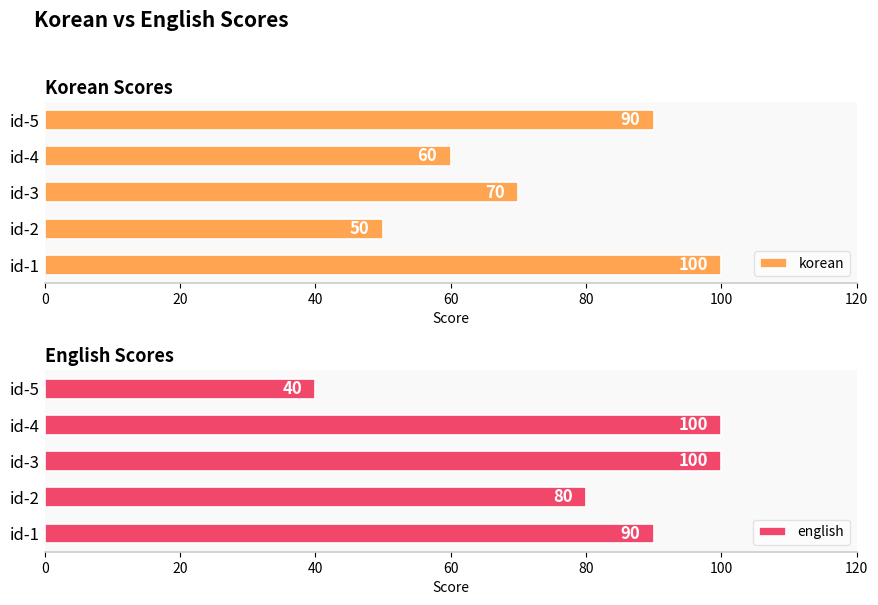

What value does the korean series have at id-4?

60